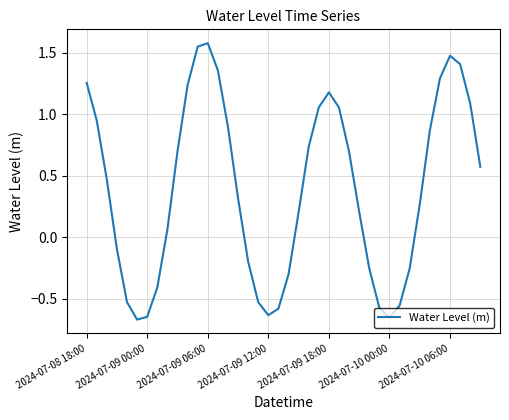

What is the difference between the maximum and minimum values?

2.2